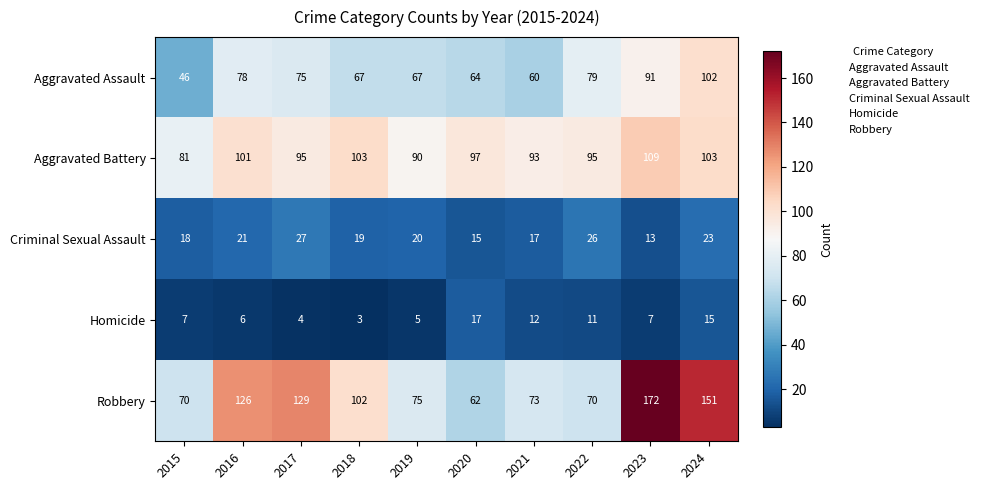

The Robbery series shows 262 at 2023. True or false?

False